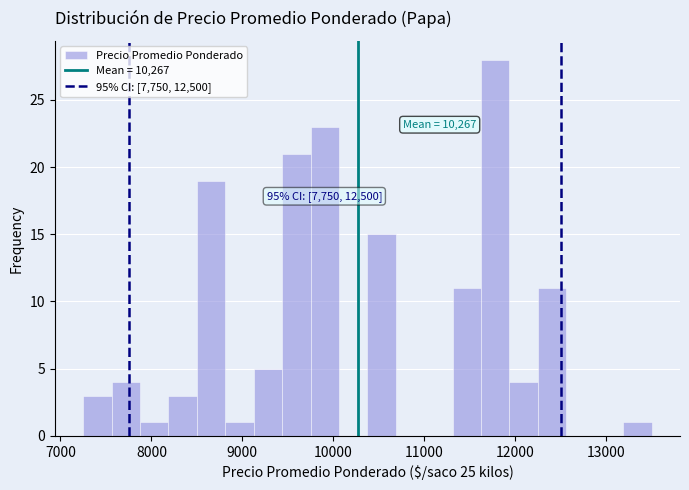

Read against the x-axis, roughly where is the centre of the tallest bar?

11800